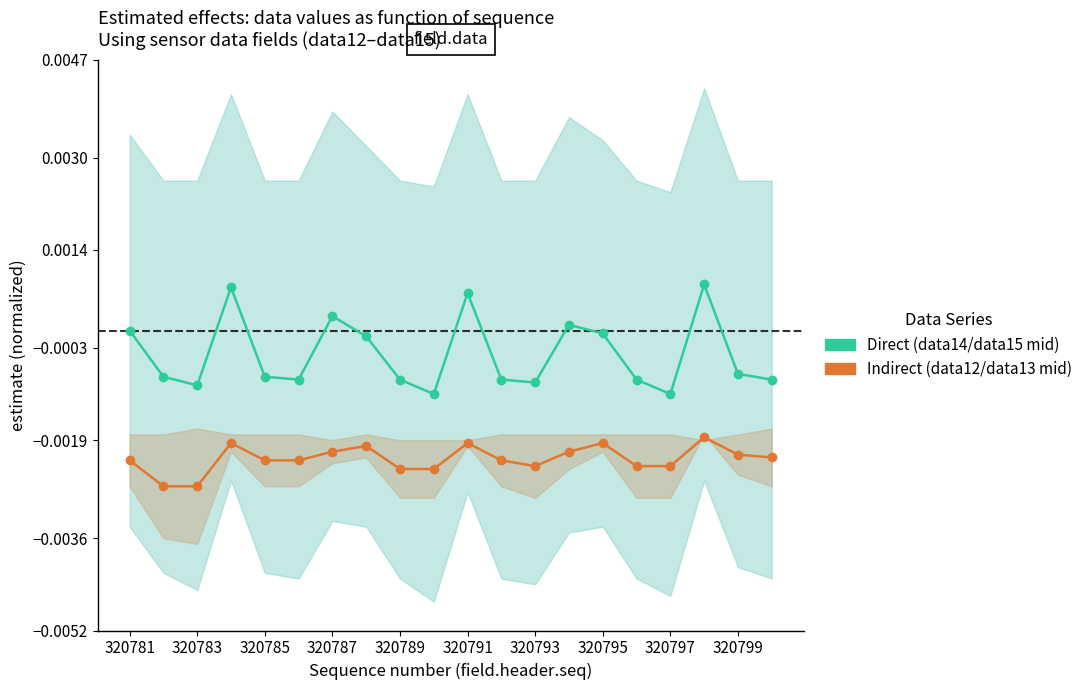

How many lines are shown in the chart?

2